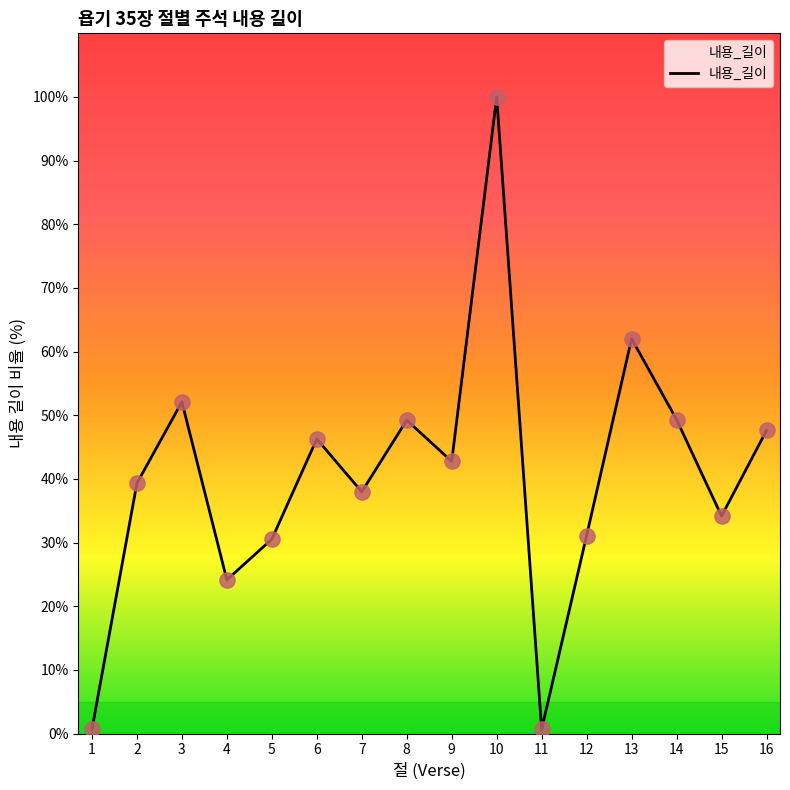

Approximately how many times larger is the value at 14 compared to 12?

1.6